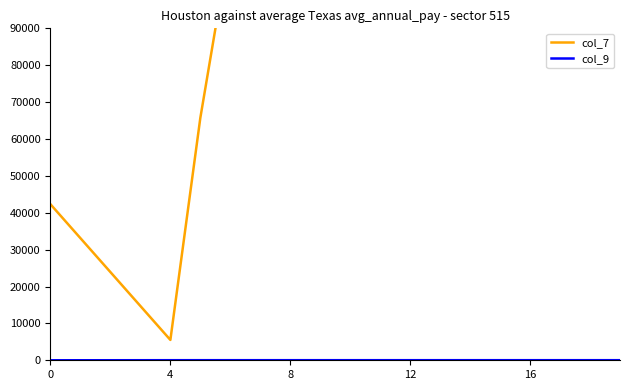

Does the chart have visible grid lines?

No